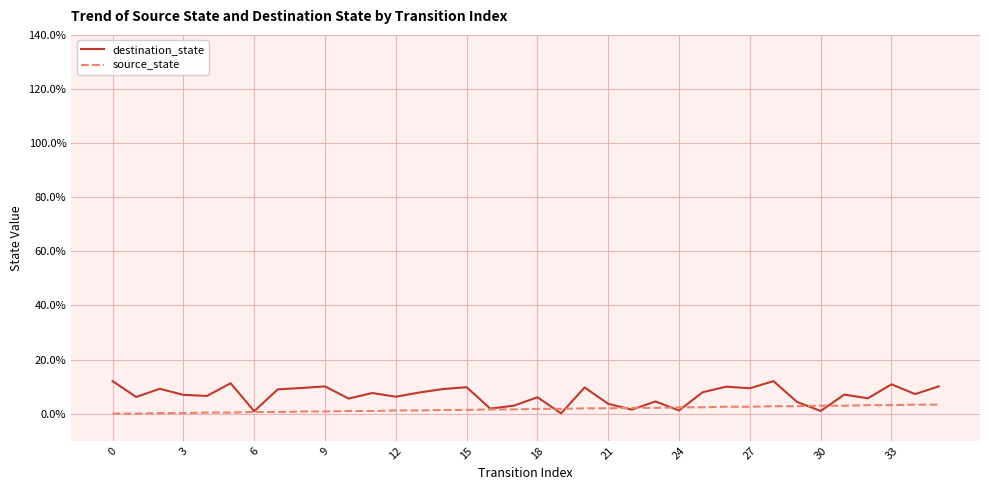

List the series in order of their peak value, highest first.

destination_state, source_state